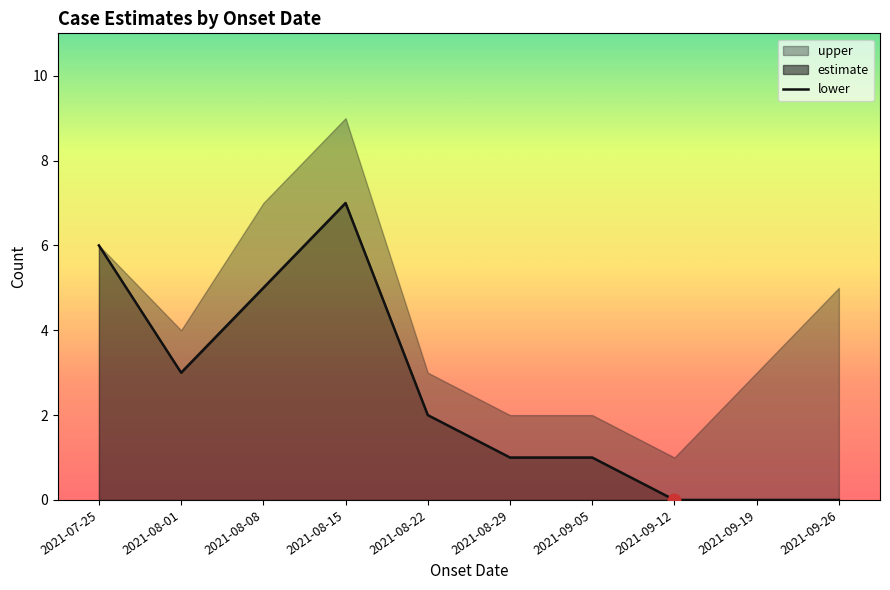

Reading left to right, extract all data points from this chart.

6	3	5	7	2	1	1	0	0	0